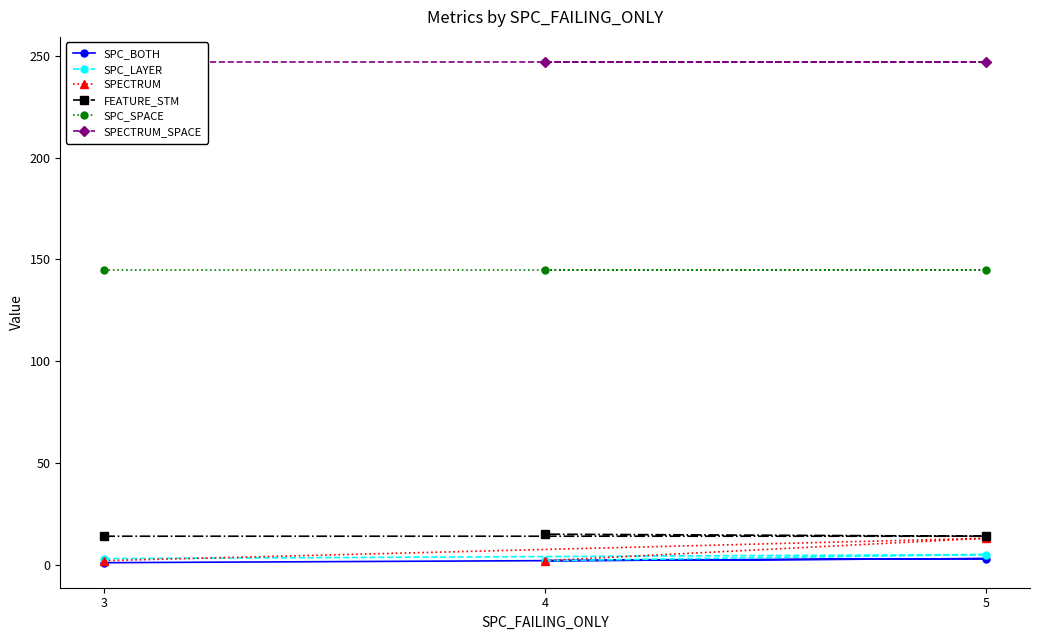

What is the difference between the highest and lowest values at 4?

245